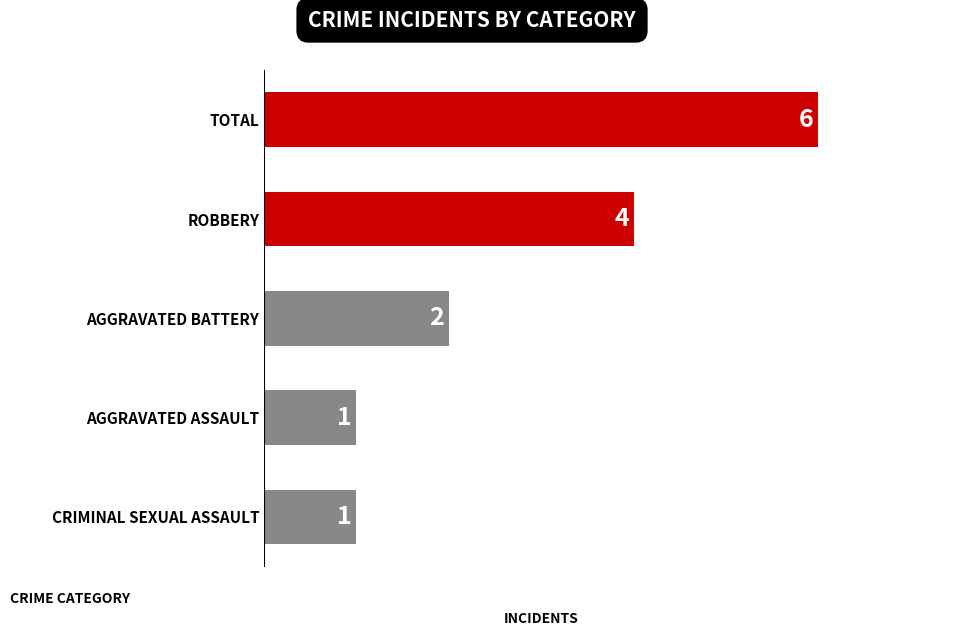

True or false: the data shows 4 at TOTAL.

False